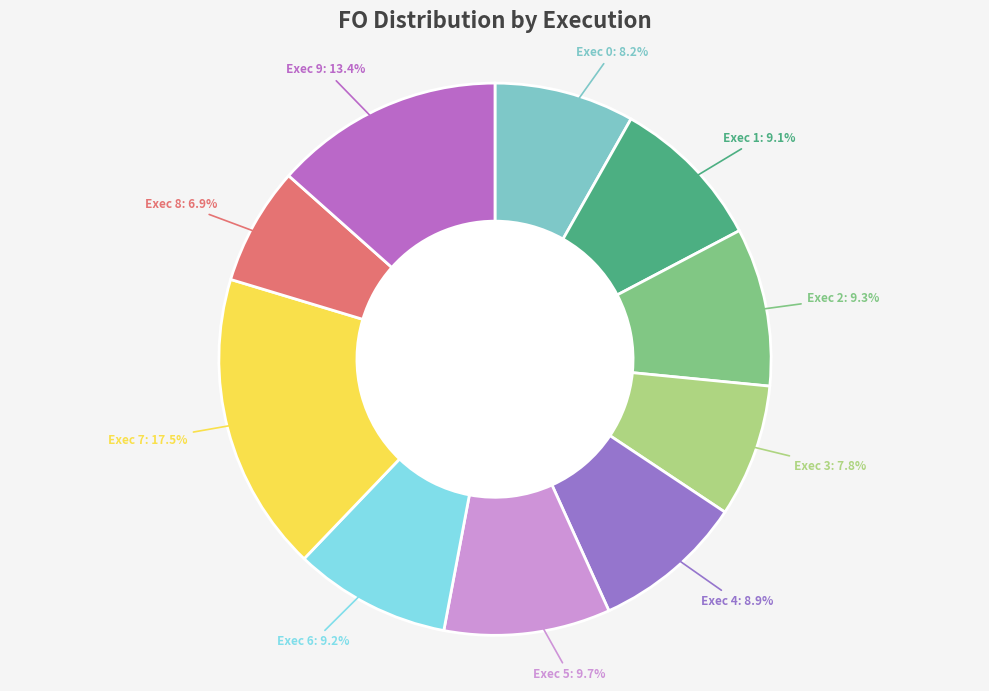

To the nearest percent, what portion does Exec 5 represent?

10%